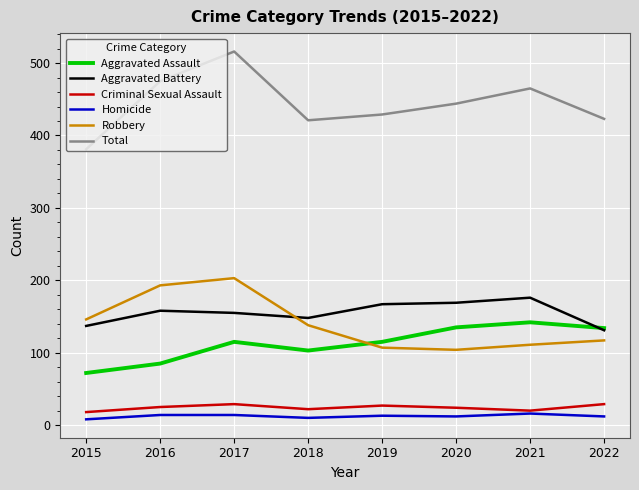

What is the difference between the Homicide values at 2016 and 2021?

2